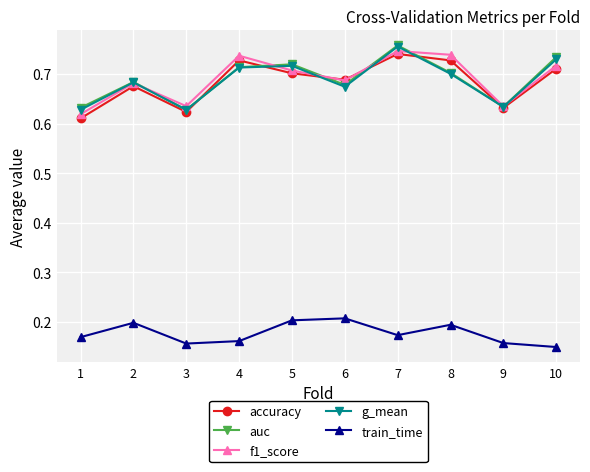

How many g_mean values are between 0 and 1?

10